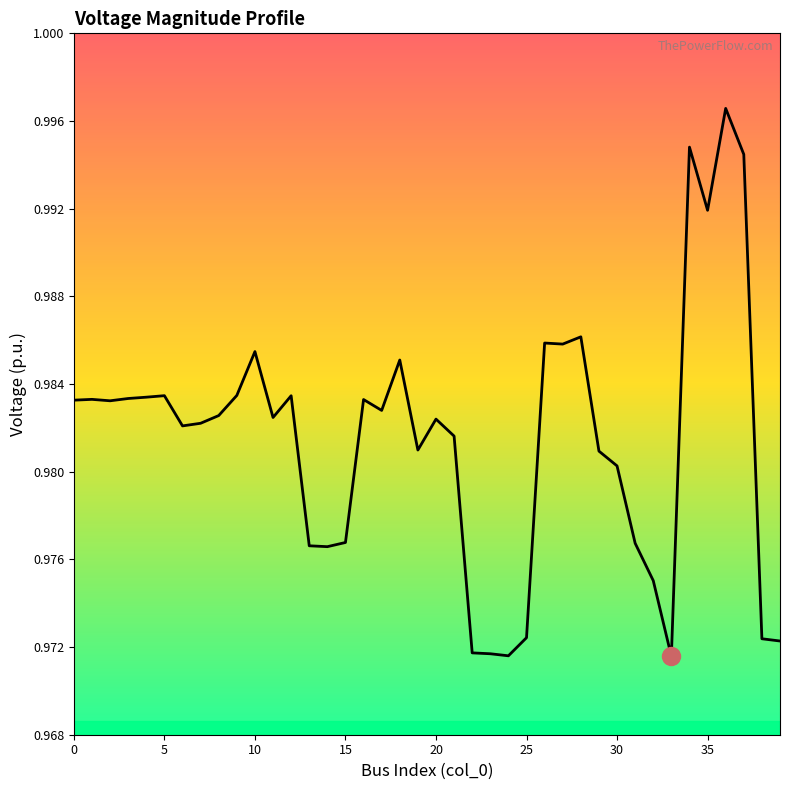

Which category has the lowest value across all series?

33